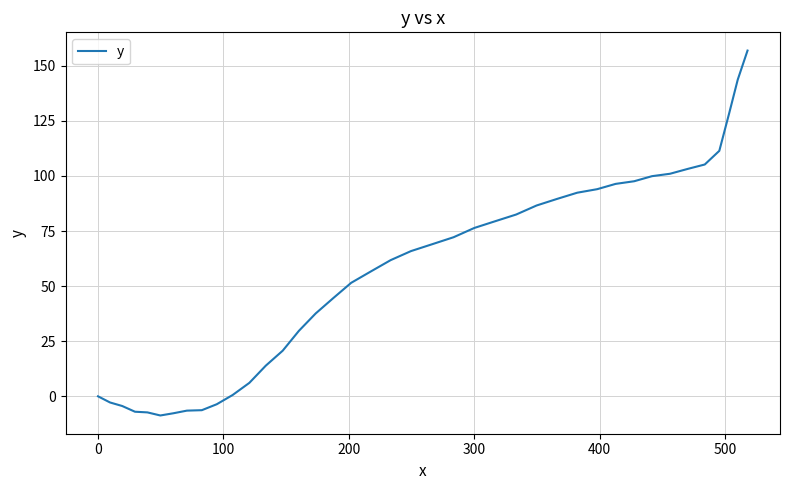

What is the difference between the maximum and minimum values?

165.6